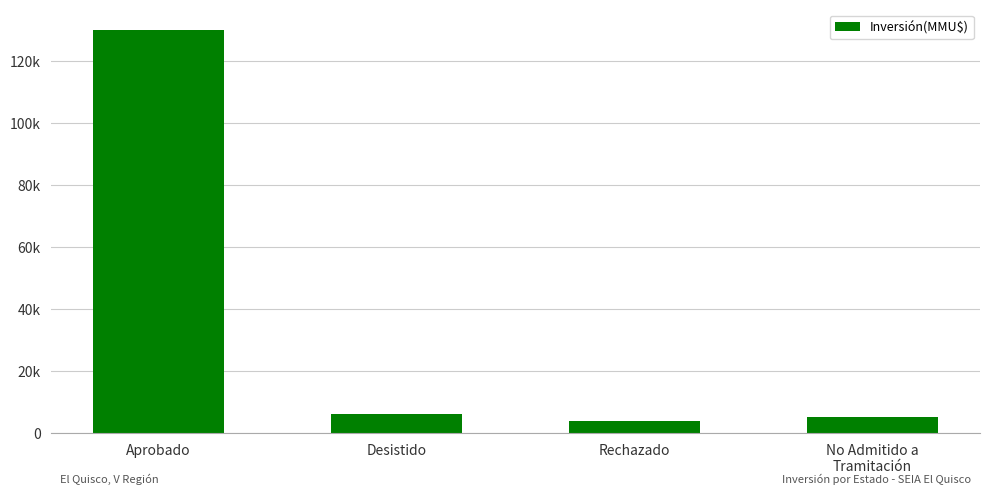

Is it true that the value at Rechazado is 6090?

False